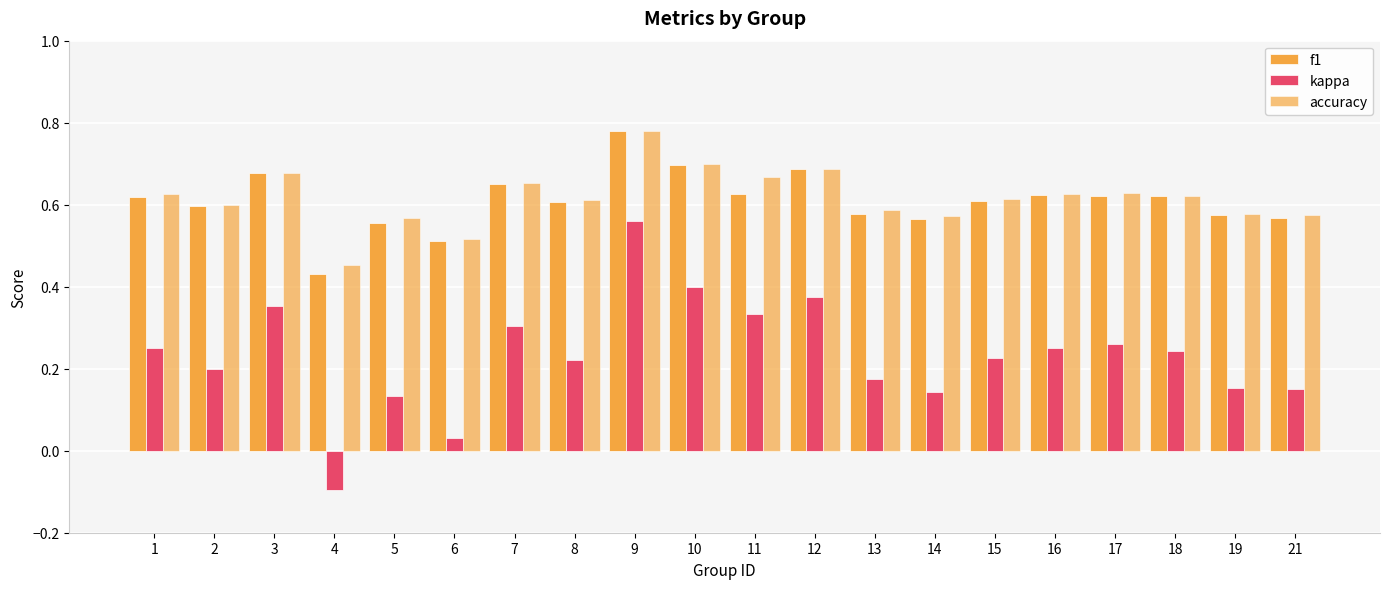

Which category has the lowest value across all series?

4